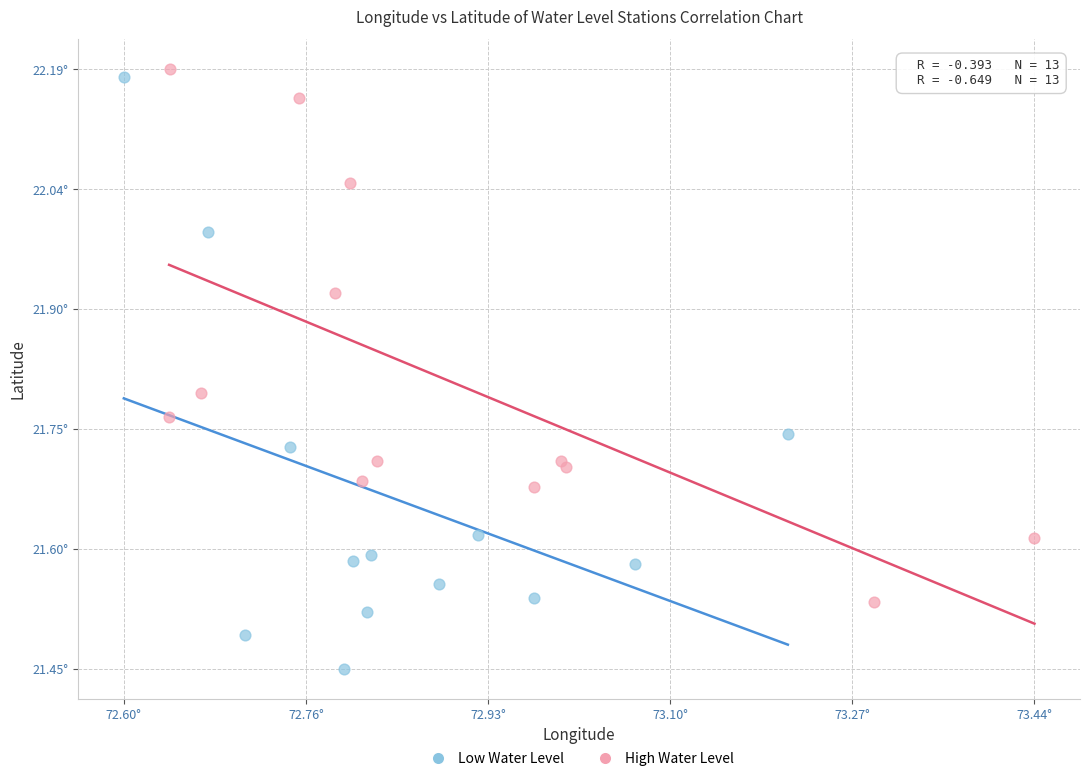

What are all the series names shown in the legend?

Low Water Level, High Water Level